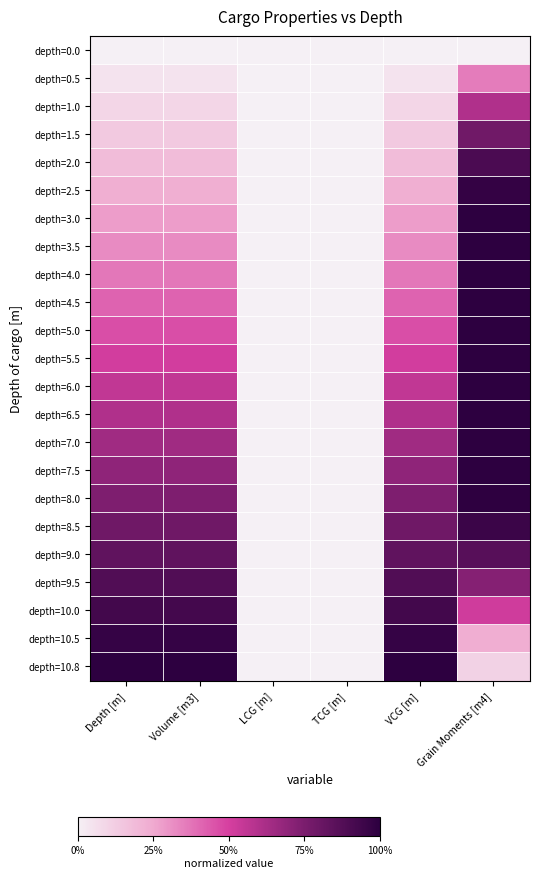

At which category is the sum across all series the highest?

Grain Moments [m4]